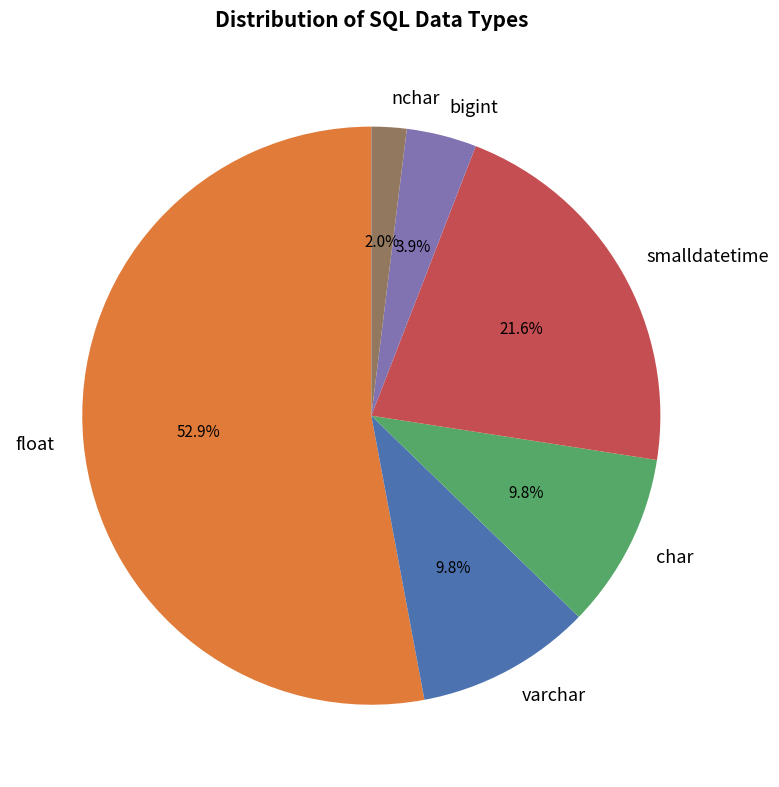

To the nearest percent, what percentage of the pie is nchar?

2%